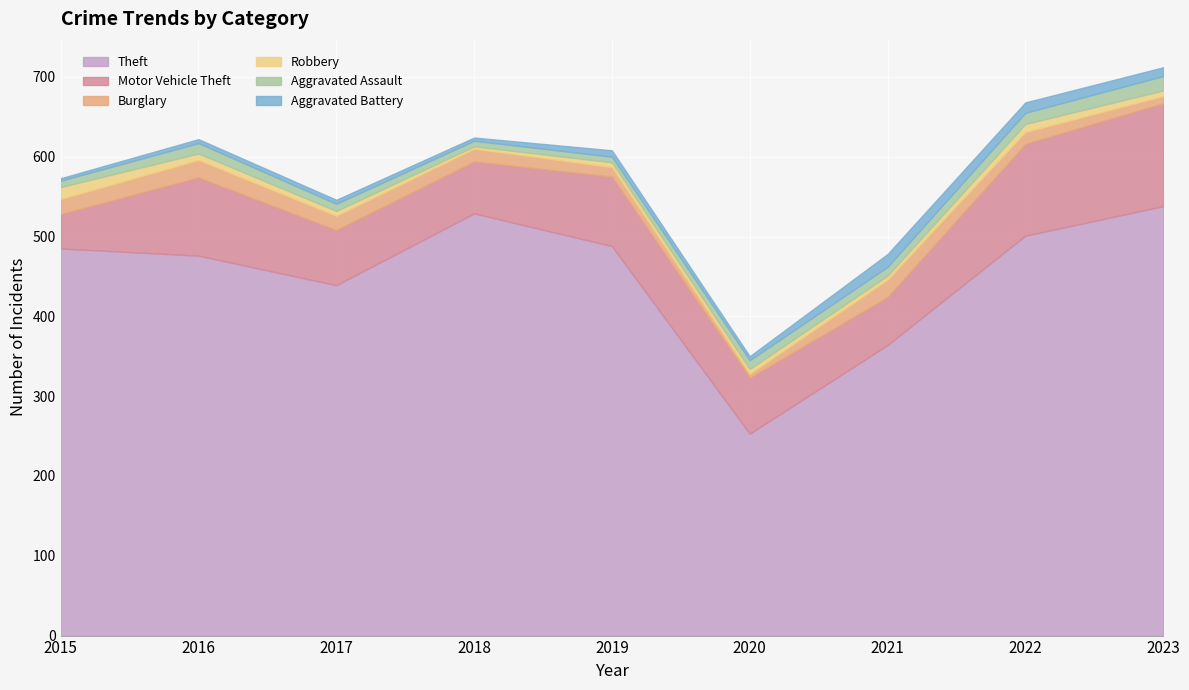

True or false: Theft and Aggravated Battery intersect in this chart.

False